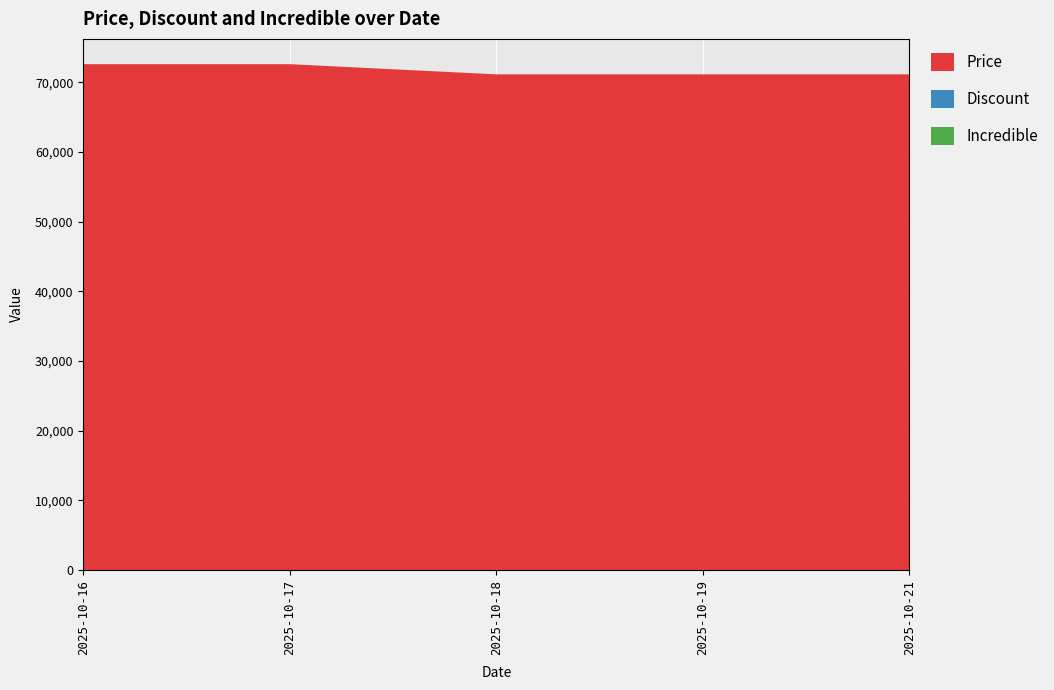

Reading right to left, extract all data points from this chart.

Price: 2025-10-21=71140	2025-10-19=71140	2025-10-18=71140	2025-10-17=72600	2025-10-16=72600
Discount: 2025-10-21=2	2025-10-19=2	2025-10-18=2	2025-10-17=0	2025-10-16=0
Incredible: 2025-10-21=0	2025-10-19=0	2025-10-18=0	2025-10-17=0	2025-10-16=0